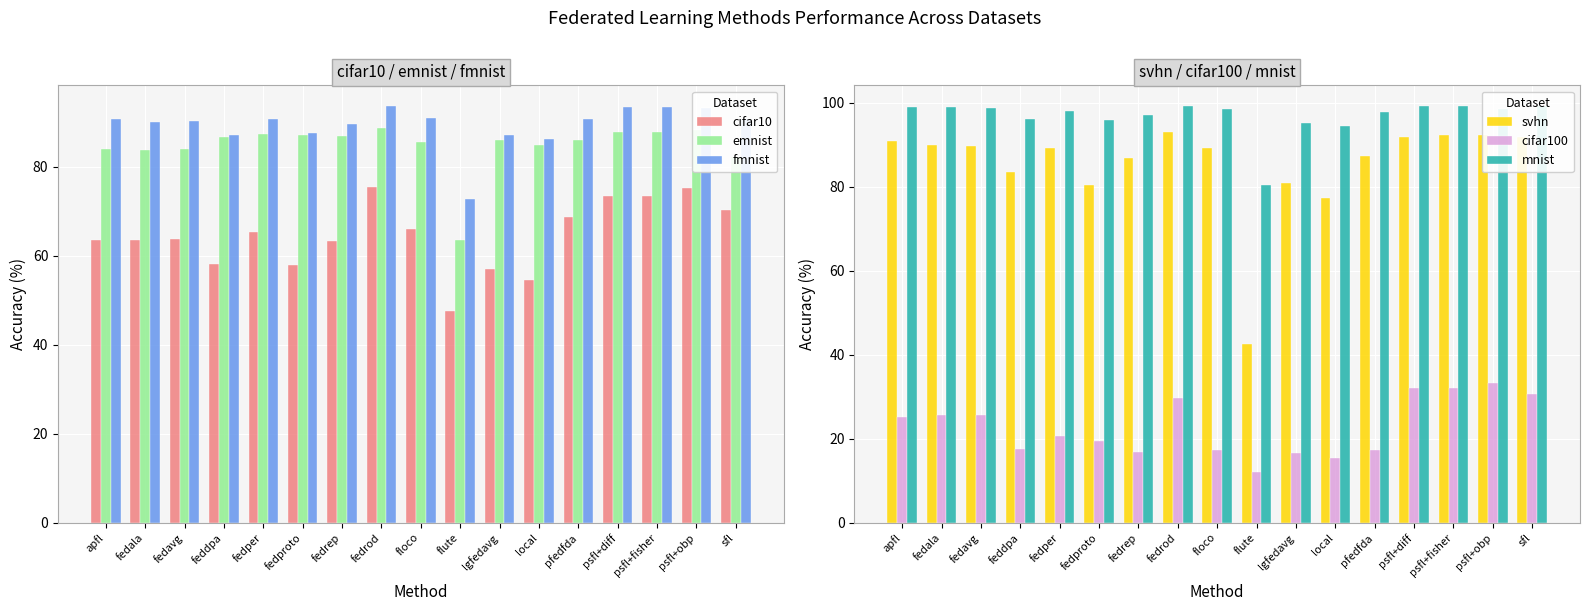

What are all the series names shown in the legend?

cifar10, emnist, fmnist, svhn, cifar100, mnist